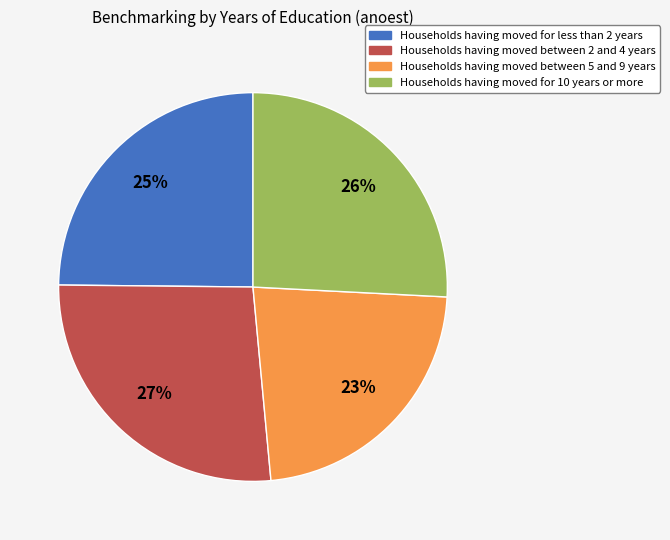

To the nearest percent, what is the average slice percentage?

25%